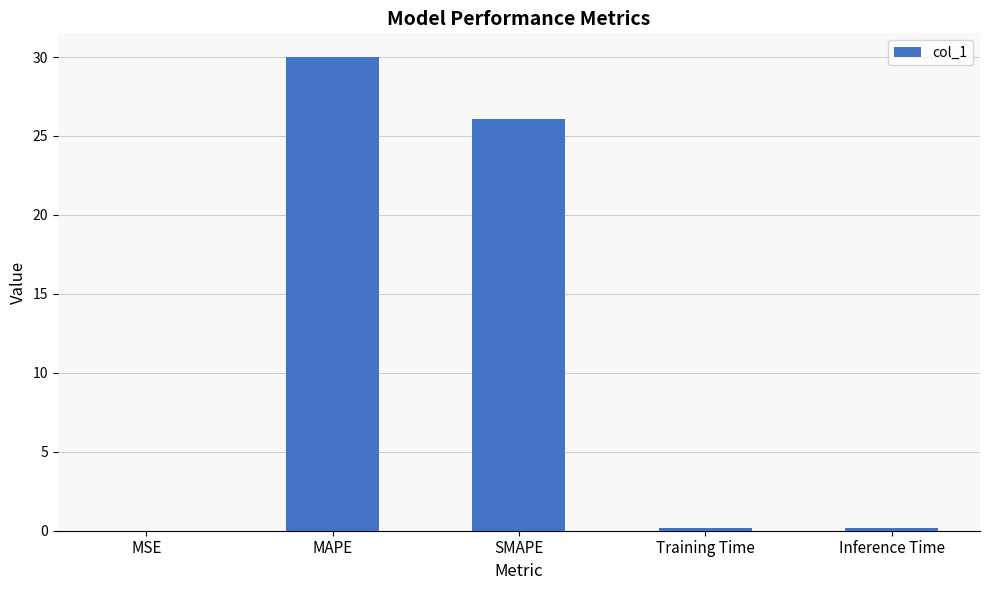

The chart shows a value of 49.8 at MAPE. True or false?

False